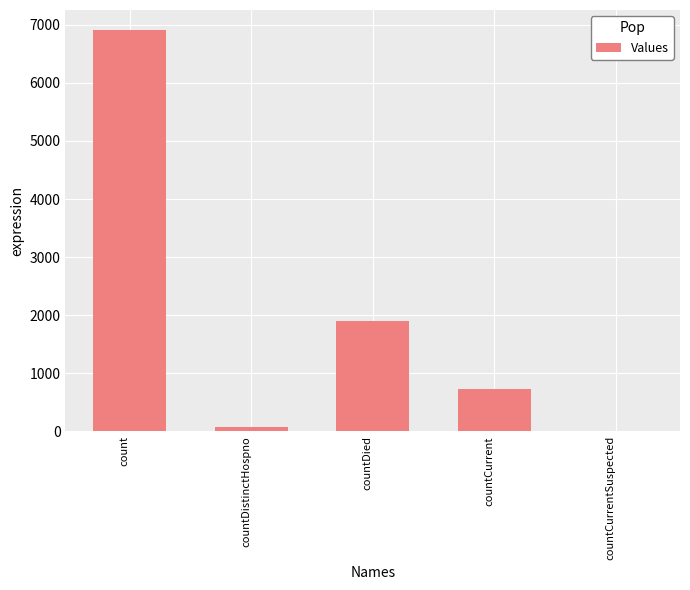

How many distinct data groups are displayed?

1